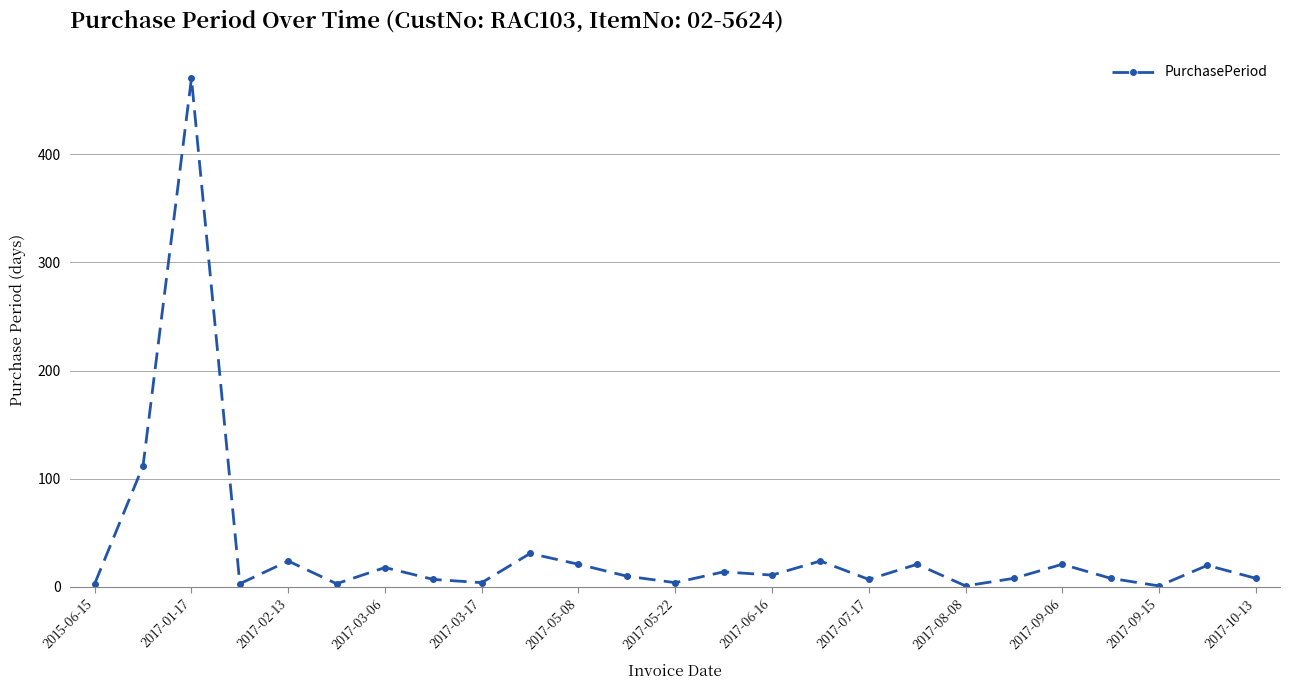

How many lines are shown in the chart?

1